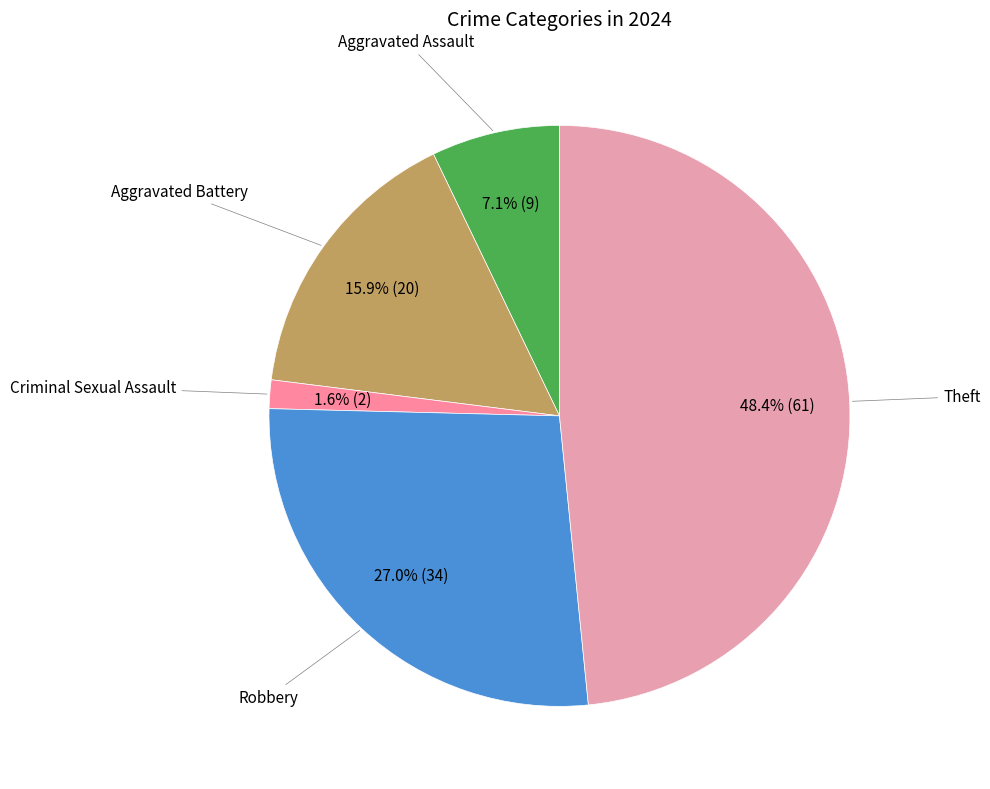

How many segments does this pie chart have?

5